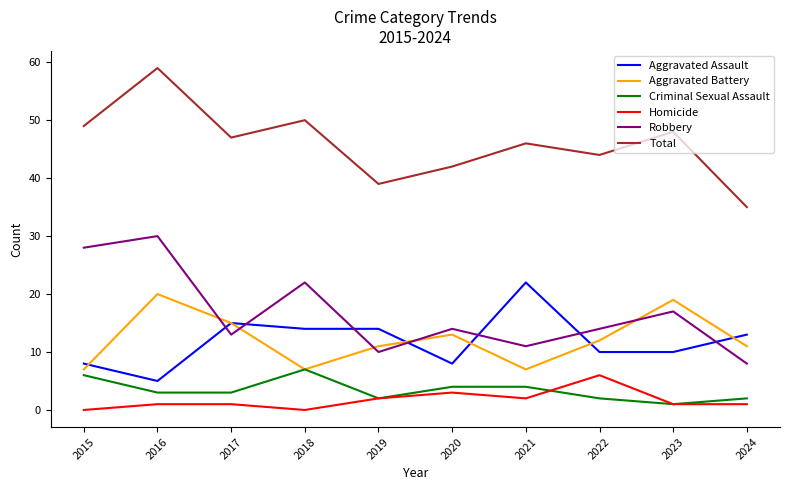

What value does the Aggravated Battery series have at 2019?

11